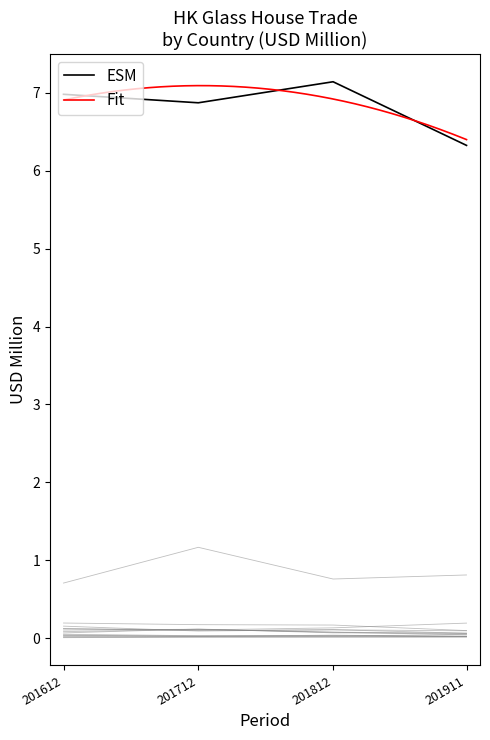

Reading left to right, what are all the values shown in this chart?

201612: CHINESE MAINLAND (MAINLAND CHINA)=7.0	TAIWAN=0.7	JAPAN=0.1	U S A=0.2	KOREA REP=0.2	GERMANY=0.1	MEXICO=0.1	FRANCE=0.1	MACAU SAR=0.0	ITALY=0.1	PHILIPPINES=0.0	THAILAND=0.1	MALAYSIA=0.0	SINGAPORE=0.0	BELGIUM=0.0
201712: CHINESE MAINLAND (MAINLAND CHINA)=6.9	TAIWAN=1.2	JAPAN=0.1	U S A=0.2	KOREA REP=0.1	GERMANY=0.1	MEXICO=0.1	FRANCE=0.1	MACAU SAR=0.0	ITALY=0.1	PHILIPPINES=0.0	THAILAND=0.0	MALAYSIA=0.0	SINGAPORE=0.0	BELGIUM=0.0
201812: CHINESE MAINLAND (MAINLAND CHINA)=7.1	TAIWAN=0.8	JAPAN=0.1	U S A=0.2	KOREA REP=0.1	GERMANY=0.1	MEXICO=0.1	FRANCE=0.1	MACAU SAR=0.0	ITALY=0.1	PHILIPPINES=0.0	THAILAND=0.0	MALAYSIA=0.0	SINGAPORE=0.0	BELGIUM=0.0
201911: CHINESE MAINLAND (MAINLAND CHINA)=6.3	TAIWAN=0.8	JAPAN=0.2	U S A=0.1	KOREA REP=0.1	GERMANY=0.1	MEXICO=0.1	FRANCE=0.1	MACAU SAR=0.0	ITALY=0.0	PHILIPPINES=0.0	THAILAND=0.0	MALAYSIA=0.0	SINGAPORE=0.0	BELGIUM=0.0